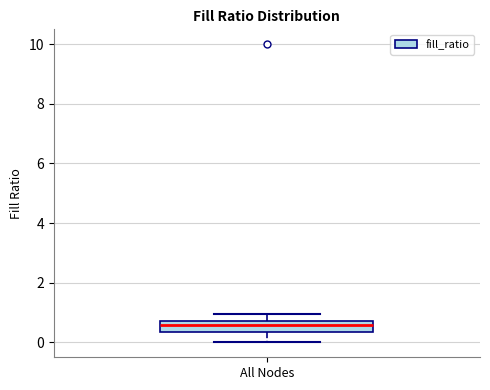

Transcribe this box plot: give where the median line is, the range the box spans, and where the two whiskers end, as read against the y-axis. The values are not printed on the chart, so give them approximately, as read against the axis.

median 0.6, box 0.4 to 0.8, whiskers 0.0 to 1.0